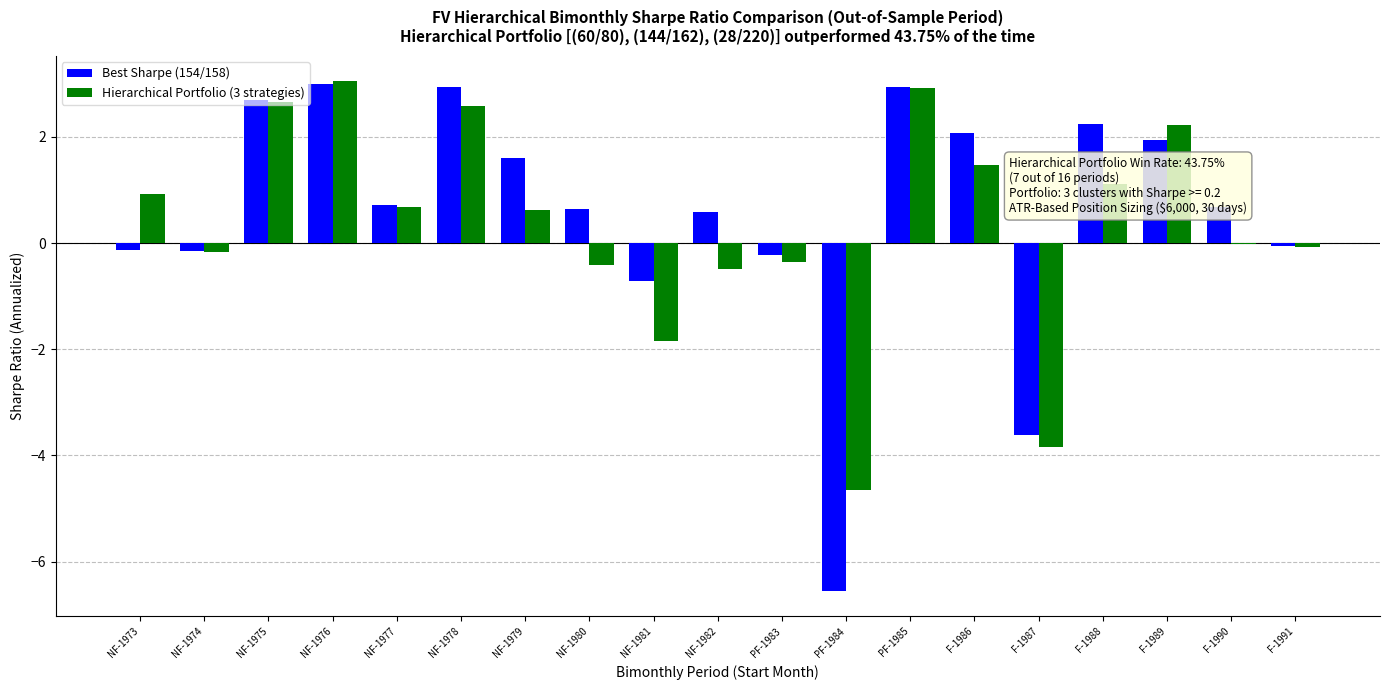

Is the value of Hierarchical Portfolio (3 strategies) at NF-1979 greater than the value of Best Sharpe (154/158) at F-1988?

No